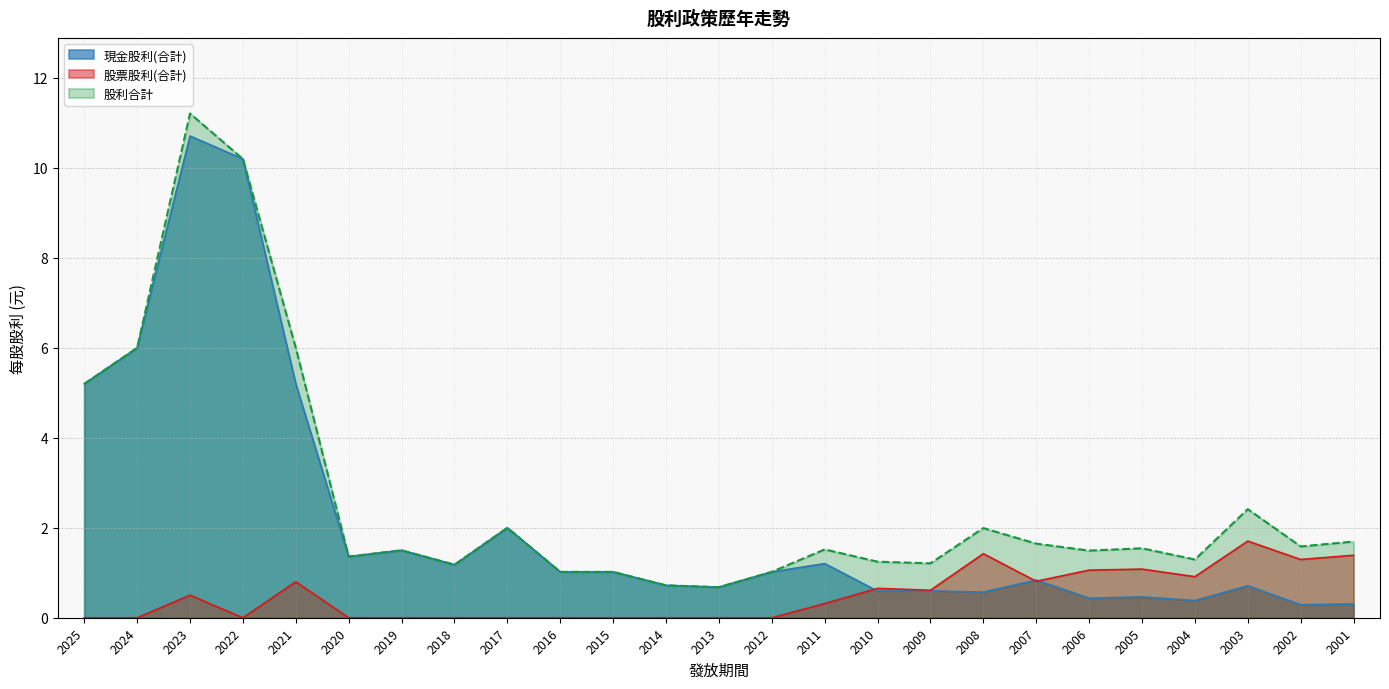

Which series has the widest spread of values?

股利合計